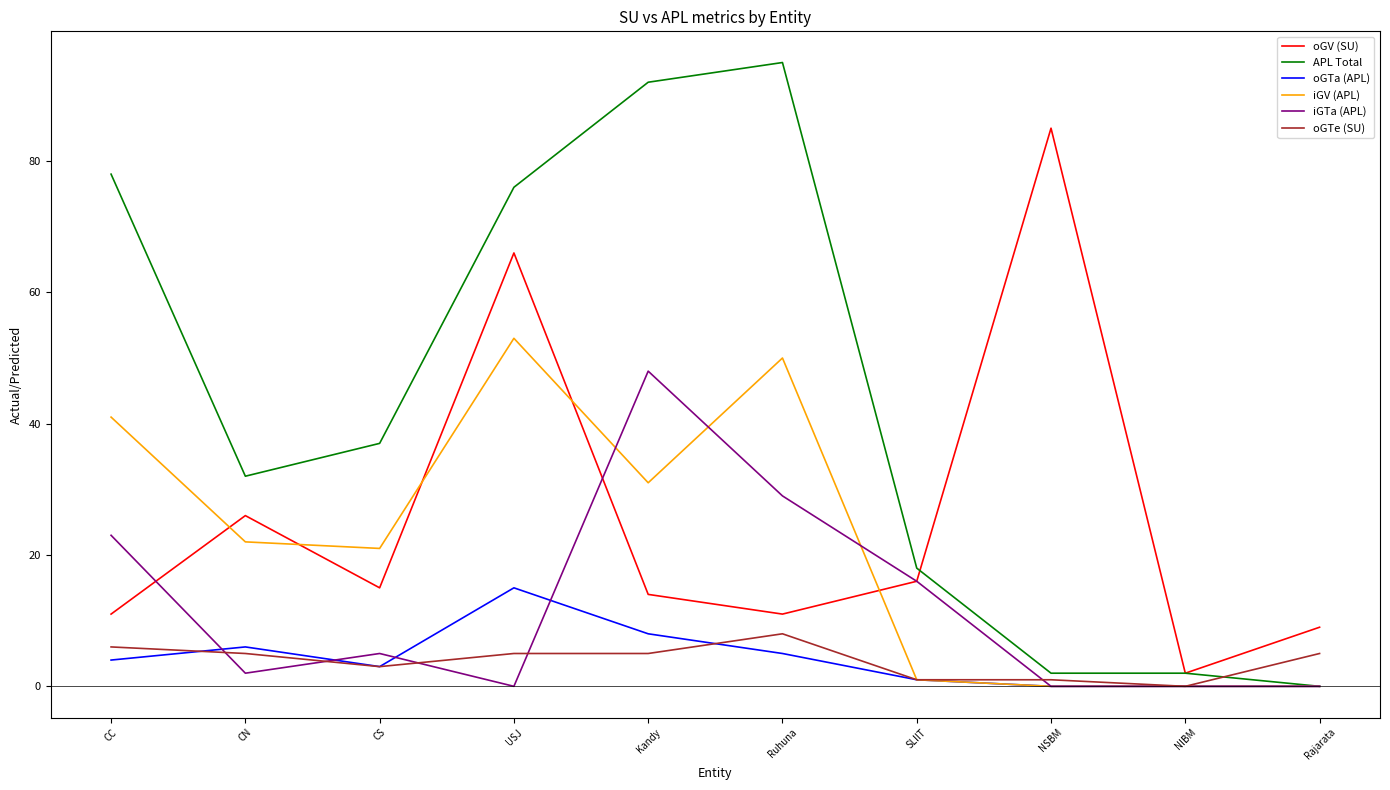

True or false: oGV (SU) has a value of 26 at CN.

True